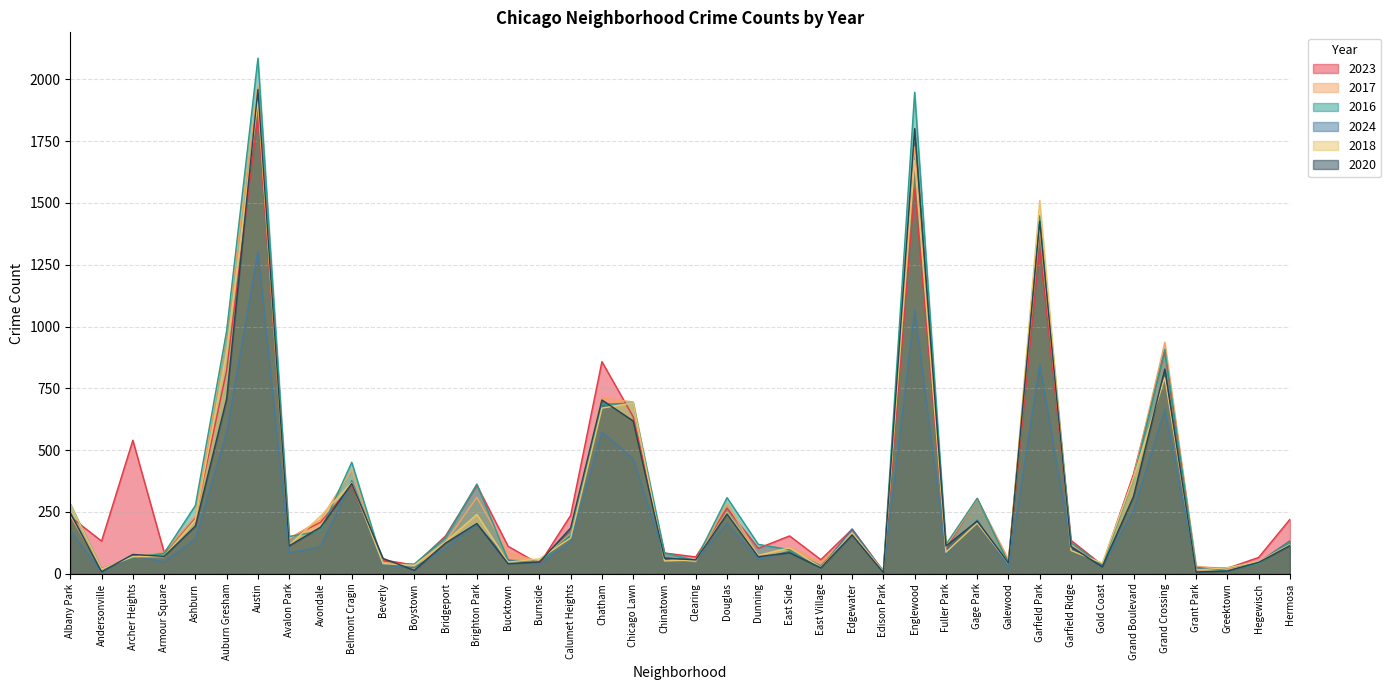

At Gold Coast, list the series in order from smallest to largest.

2020, 2017, 2024, 2016, 2023, 2018